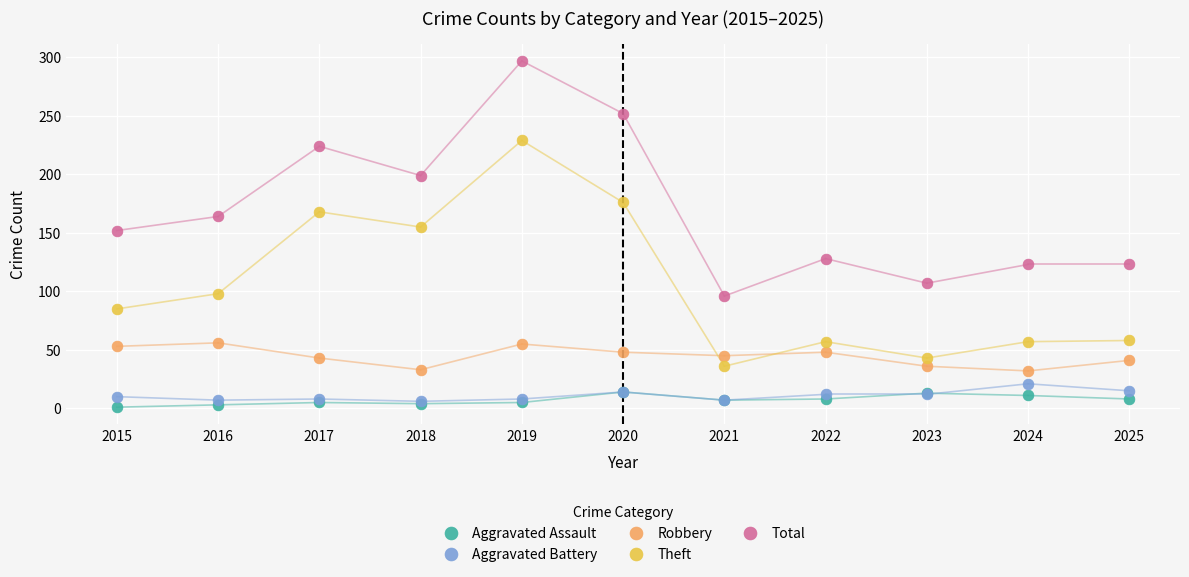

In the Theft series, what Y value is closest to 132?

155